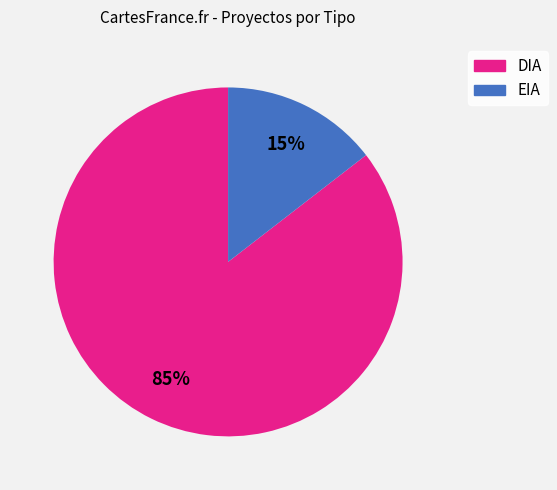

Which slice is the largest?

DIA